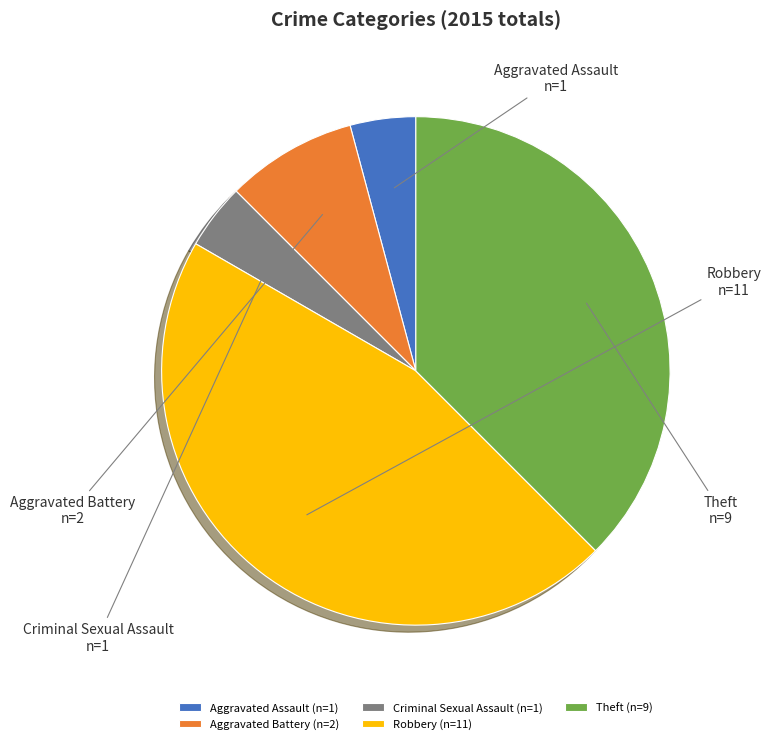

Combined, do Aggravated Battery and Criminal Sexual Assault account for over 50%?

No